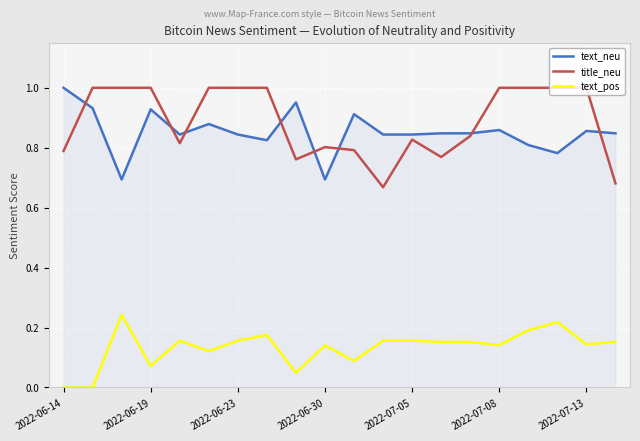

True or false: text_pos and title_neu intersect in this chart.

False